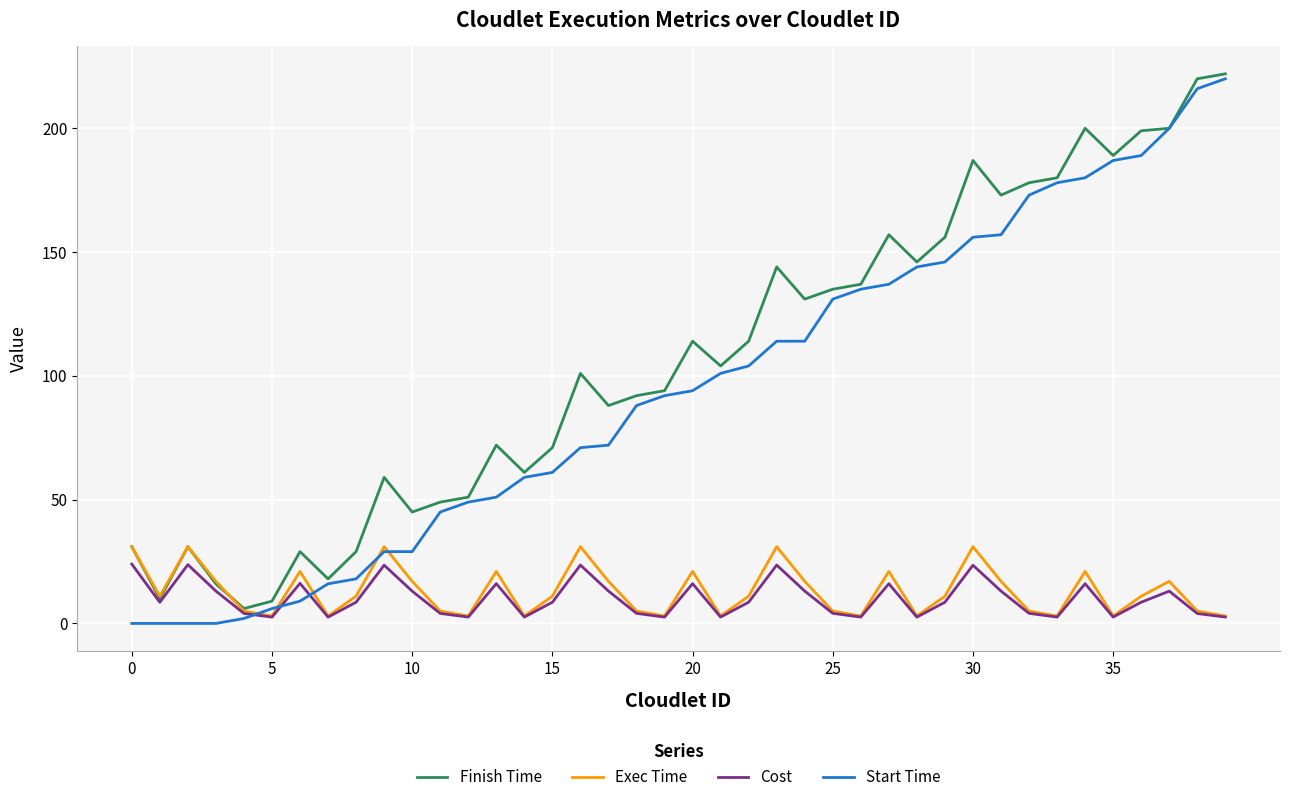

What is the maximum value for Start Time?

220.0